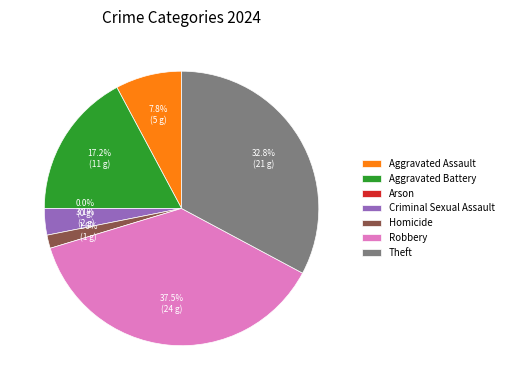

What is the total percentage of Theft and Aggravated Battery?

50.0%